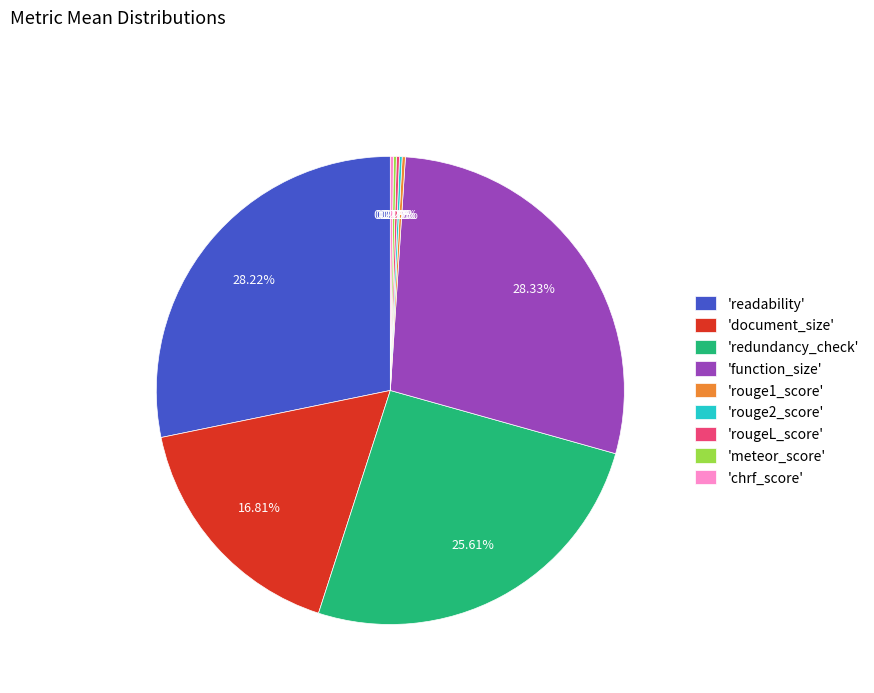

To the nearest percent, what is the difference between the largest and smallest slice percentages?

28%